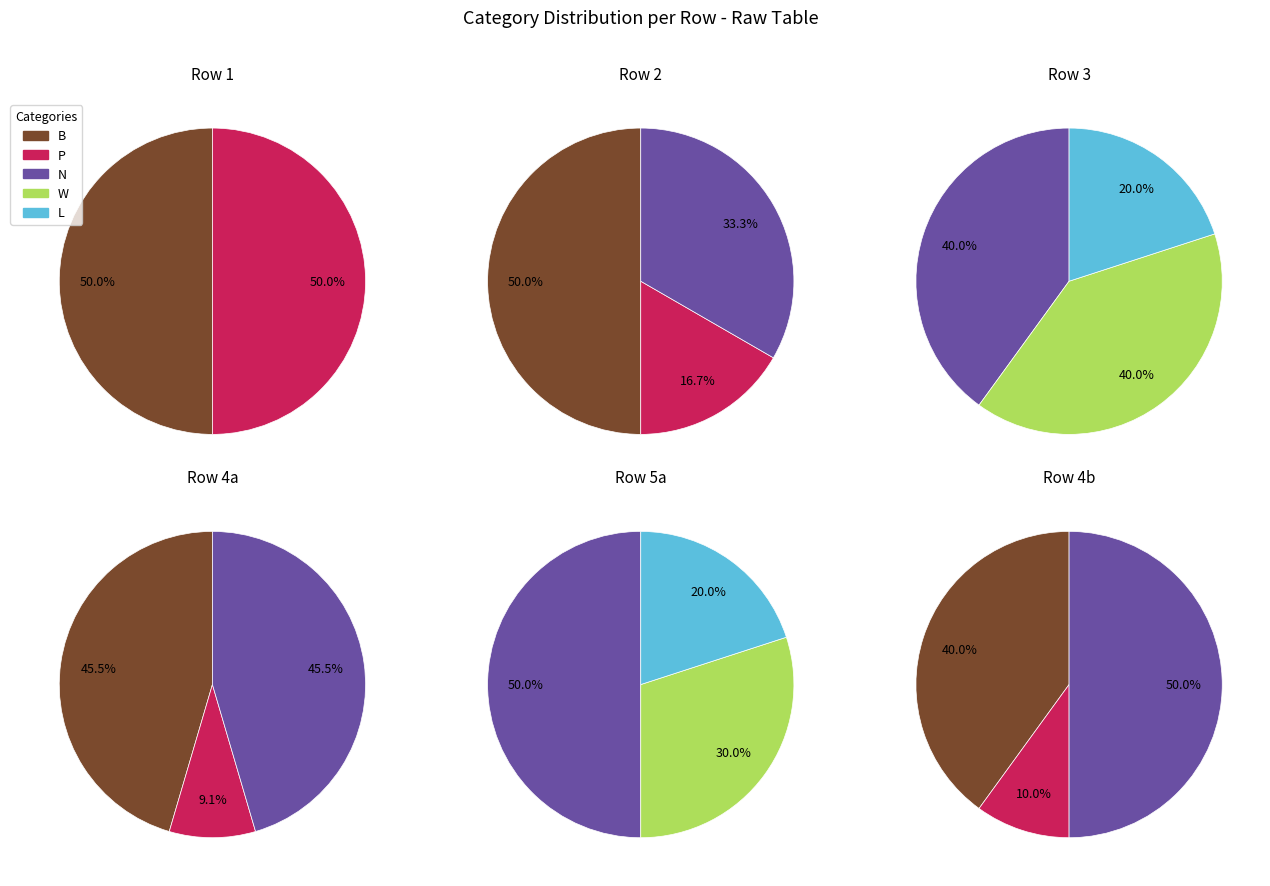

How many segments does this pie chart have?

5